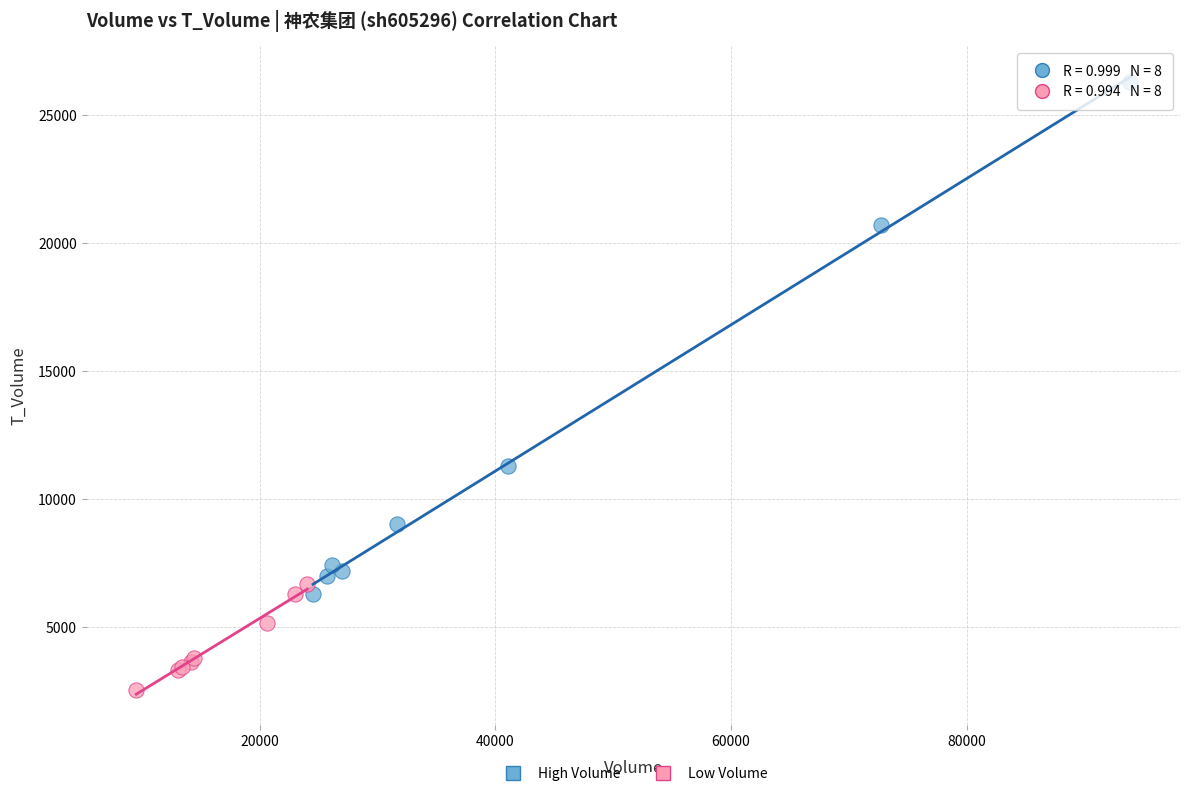

Which series contains the lowest Y value?

Low Volume